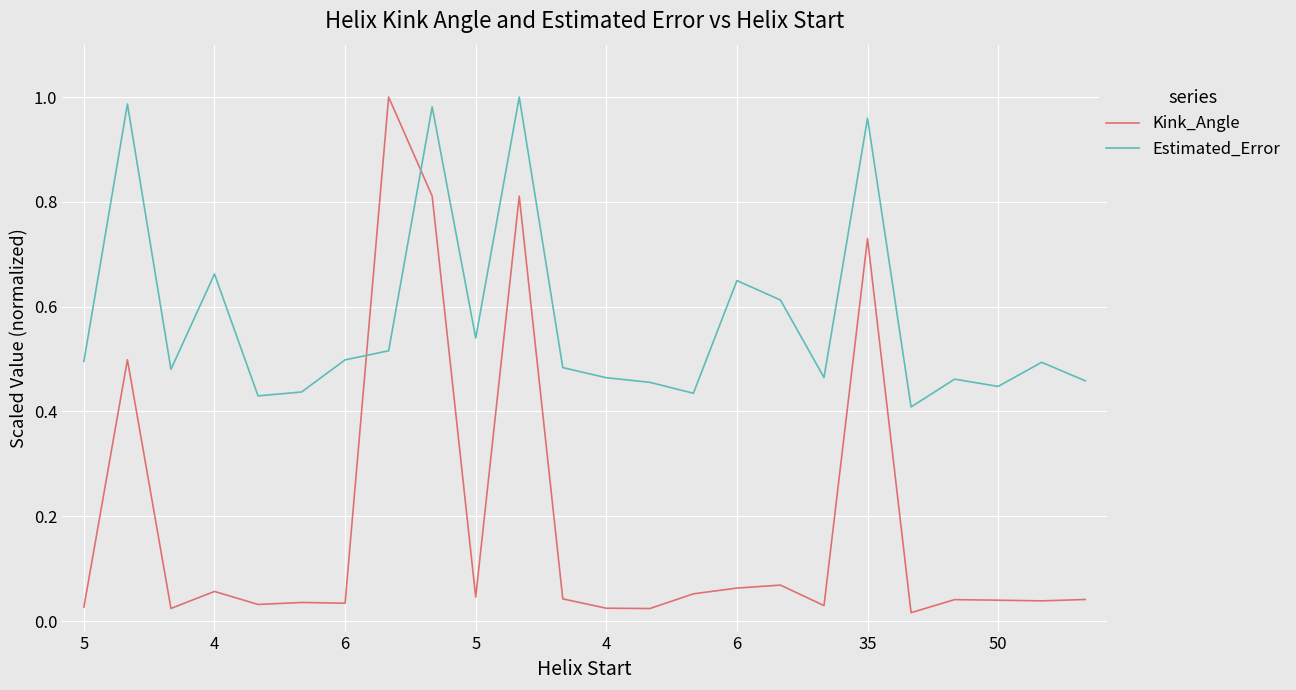

Which series has the largest total across all categories?

Estimated_Error